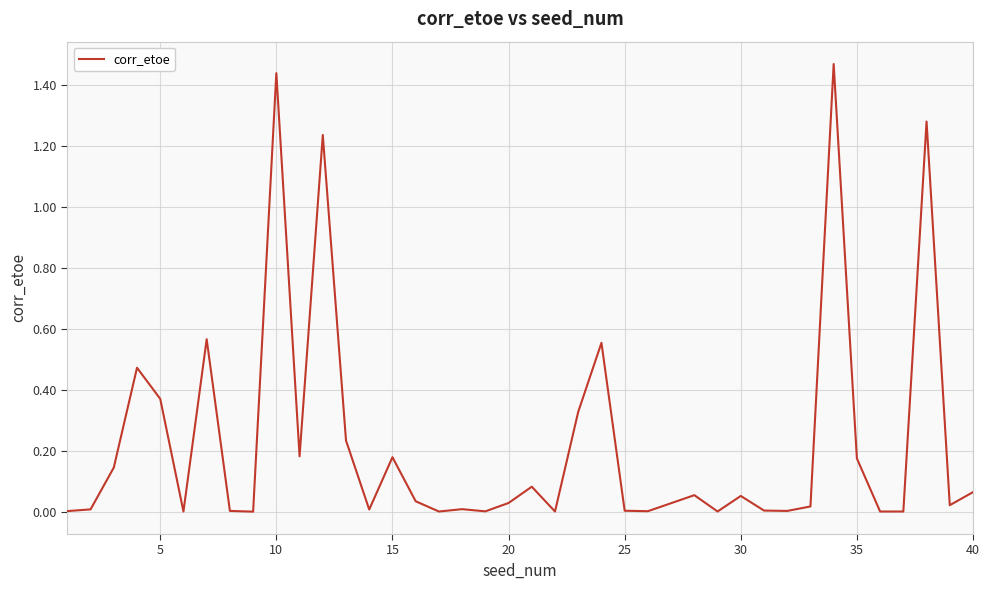

Count the number of data series in this chart.

1